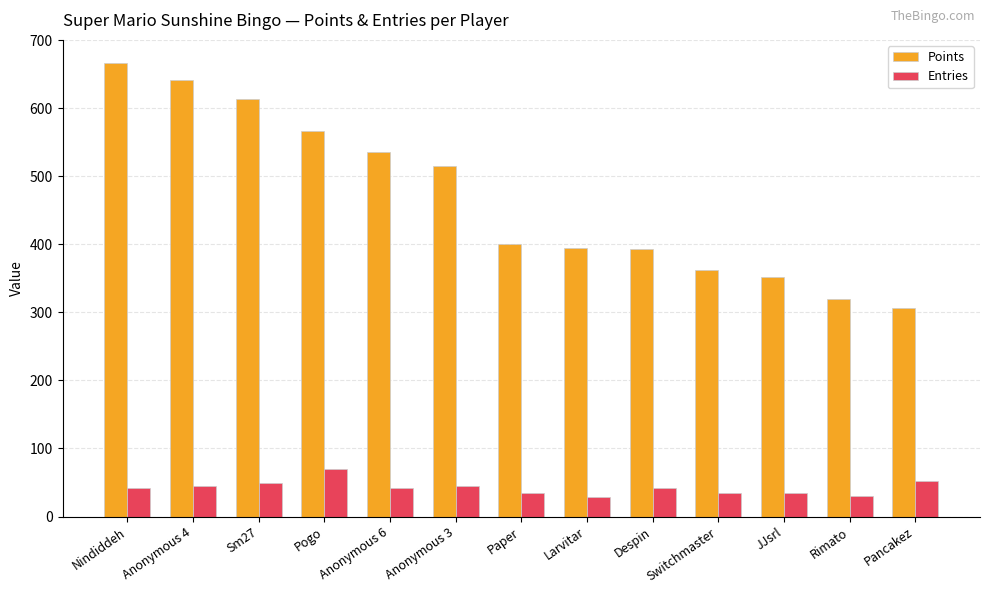

What is the value of the Entries bar at the 7th from the left?

35